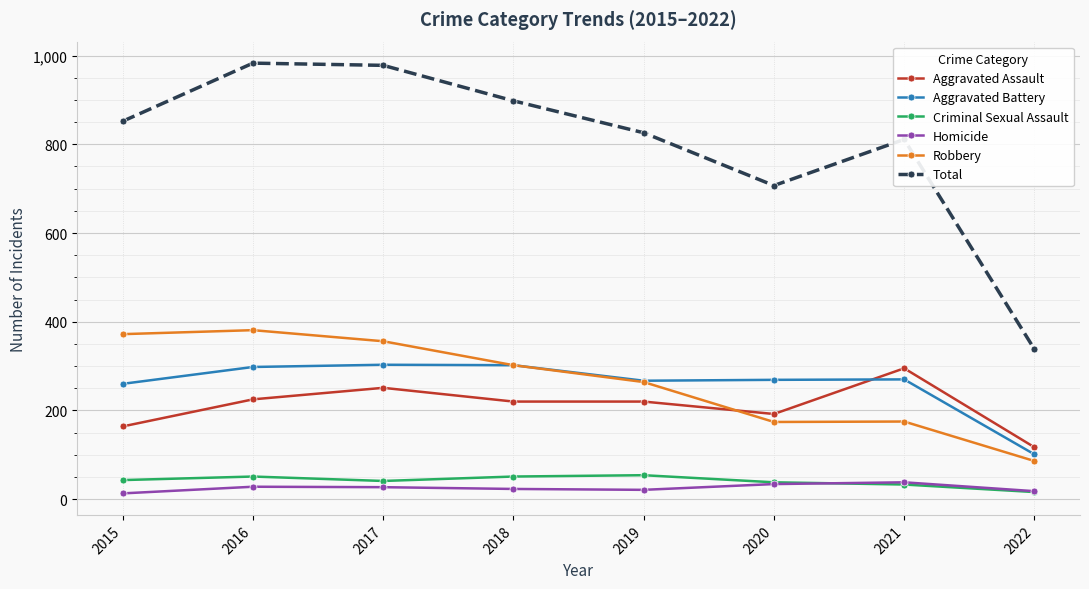

True or false: Homicide has a value of 28 at 2016.

True